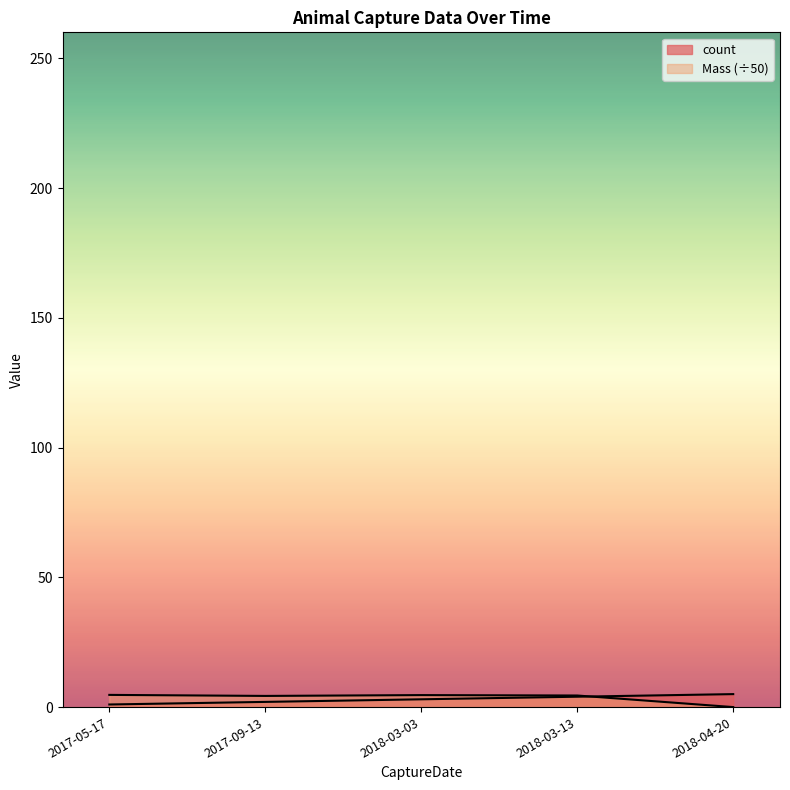

After their last crossing, which series has the higher values: count or Mass?

count